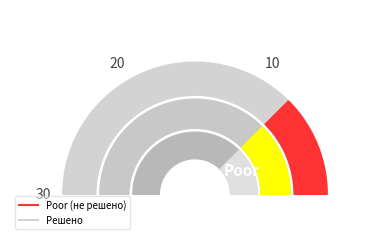

Is there a majority slice in this chart?

No